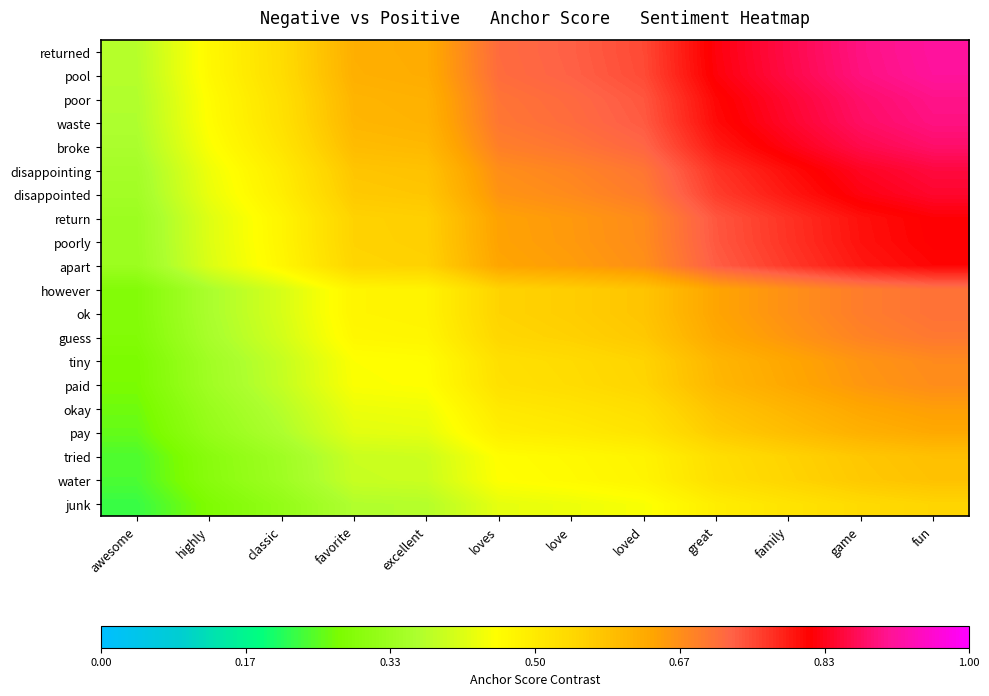

What is the spread (max minus min) of values at awesome?

0.2